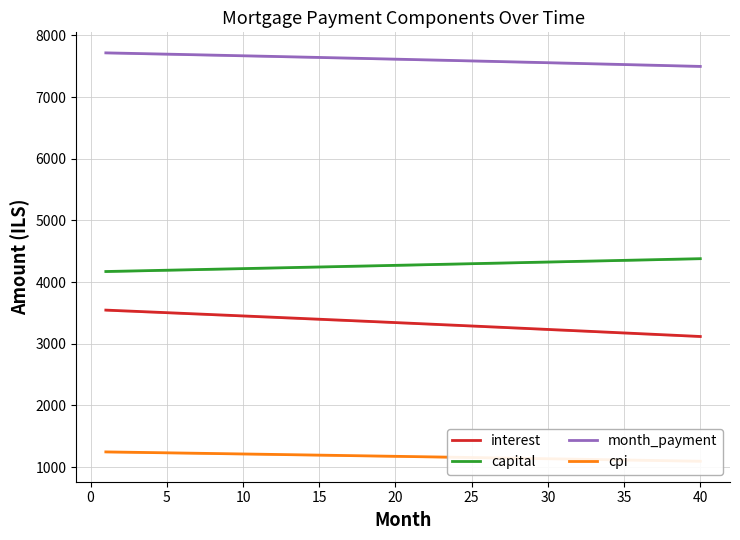

The capital series shows 6029.0 at 35. True or false?

False